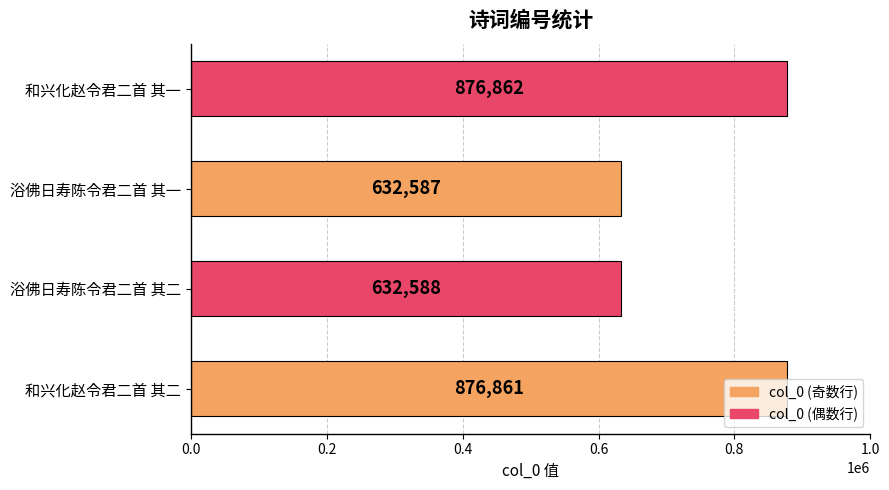

Where is the data nearest to the value 754724?

浴佛日寿陈令君二首 其二